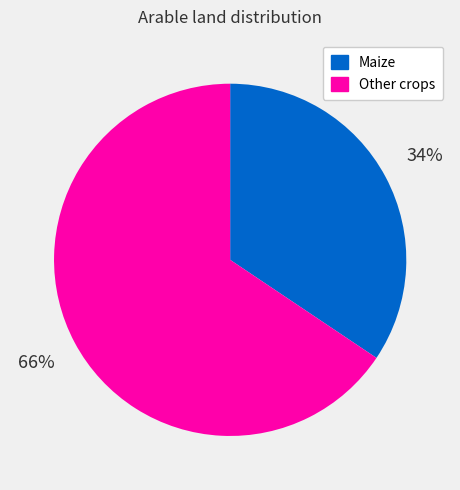

To the nearest percent, what is the average slice percentage?

50%